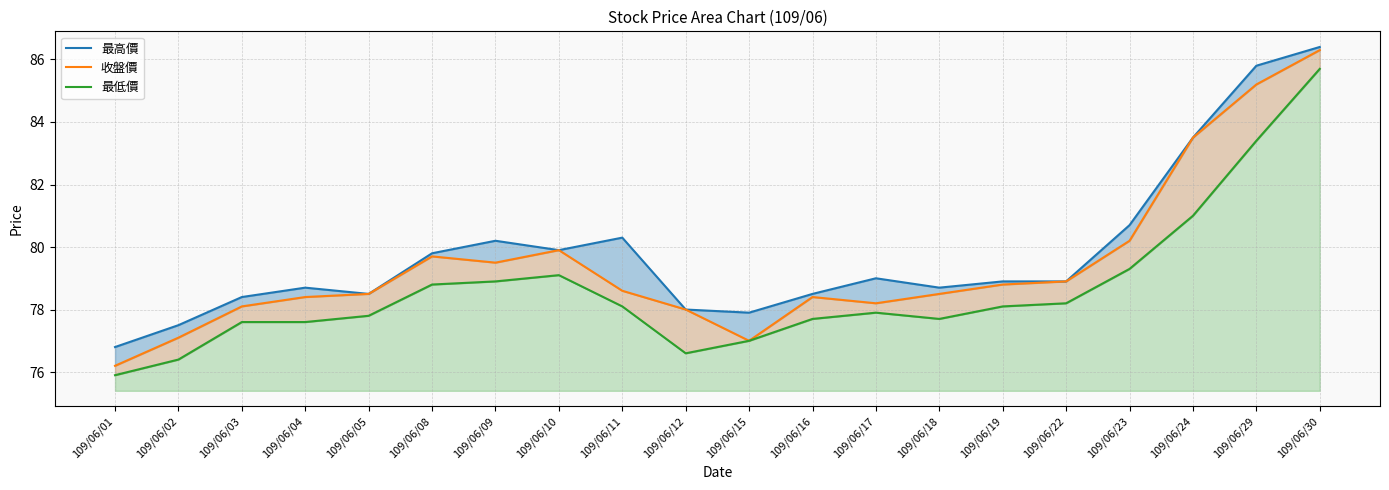

List the series in order of their overall mean, lowest first.

最低價, 收盤價, 最高價